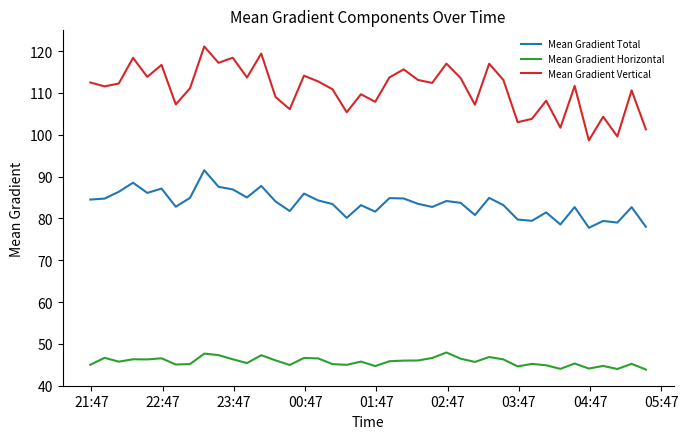

Which series has the largest range (max minus min)?

Mean Gradient Vertical